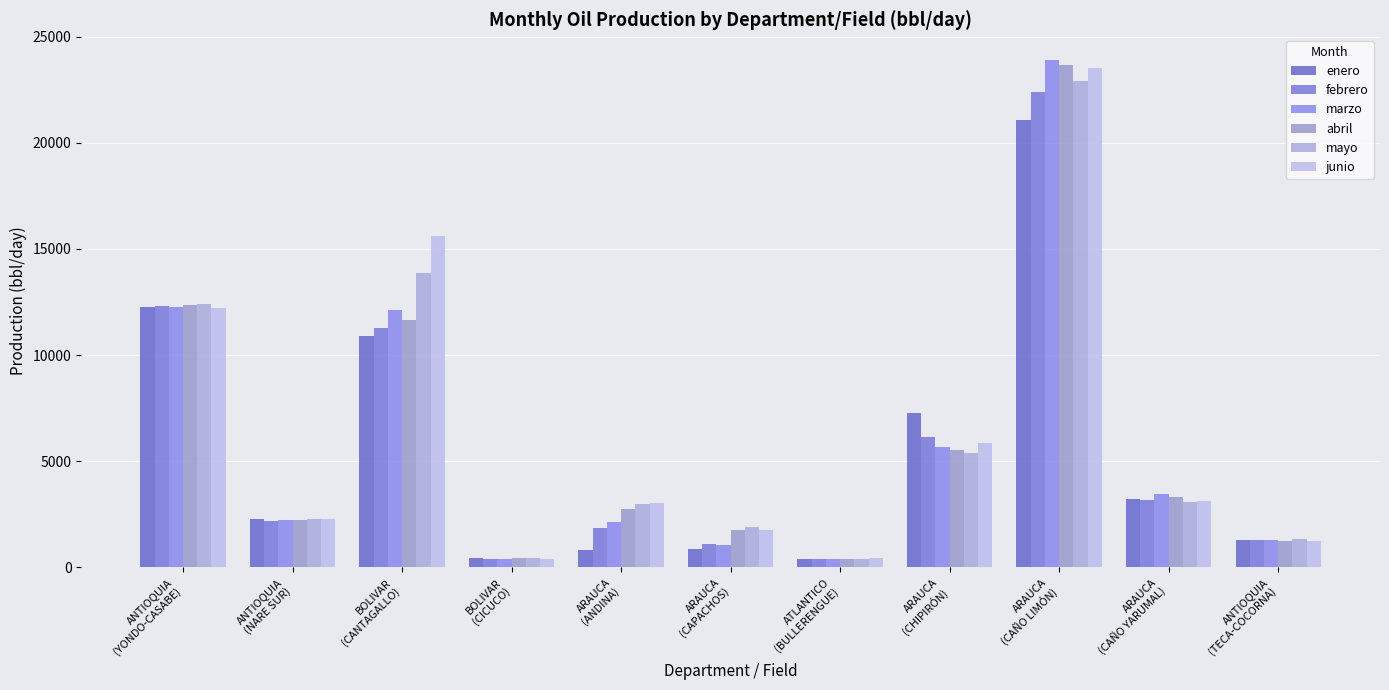

What is the sum of the abril values at ARAUCA
(CAÑO YARUMAL) and ARAUCA
(ANDINA)?

6070.8